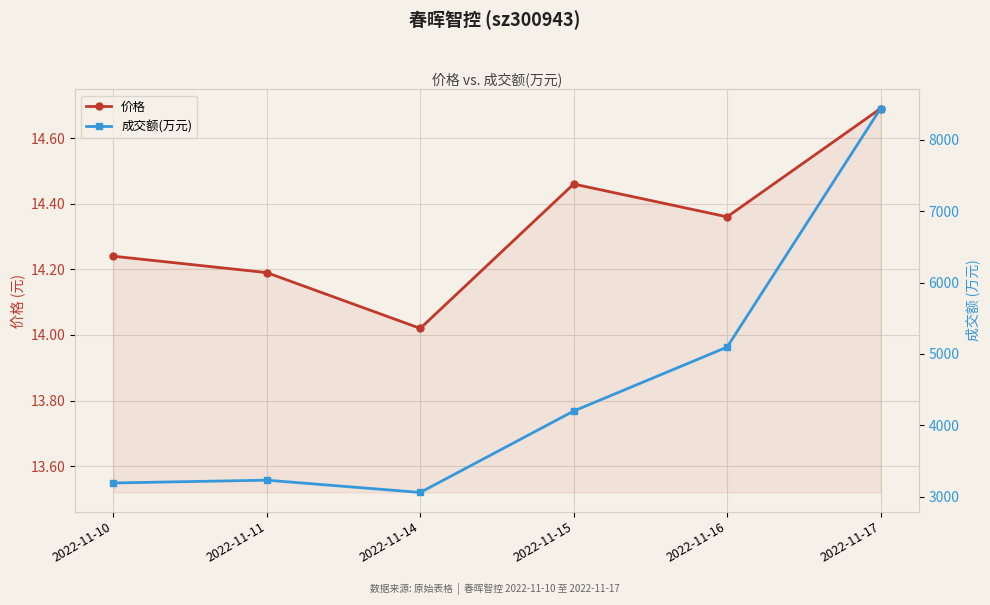

What are all the series names shown in the legend?

价格, 成交额(万元)